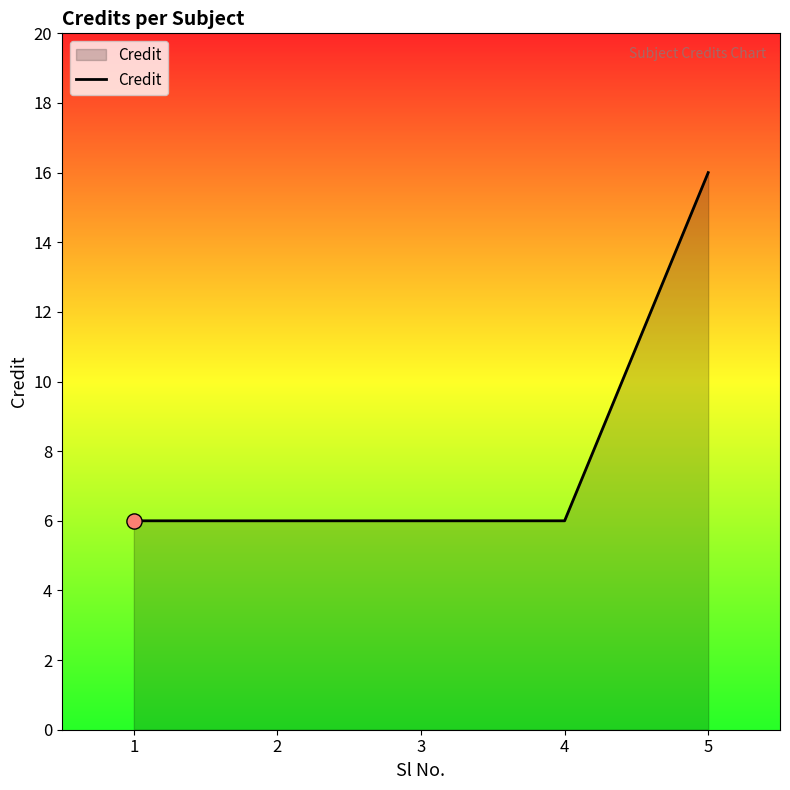

Which has a higher value, 1 or 5?

5